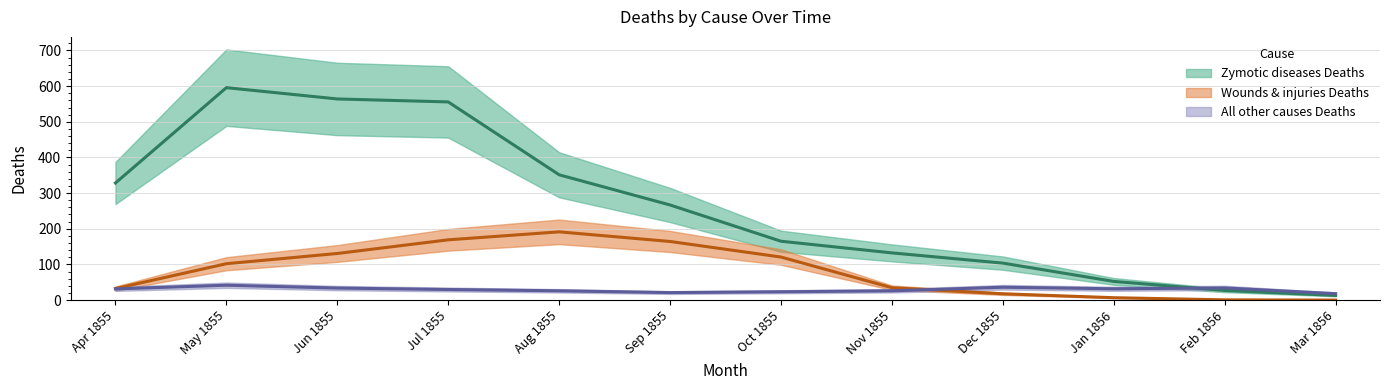

Is the value of All other causes Deaths at Mar 1856 greater than the value of Zymotic diseases Deaths at Dec 1855?

No